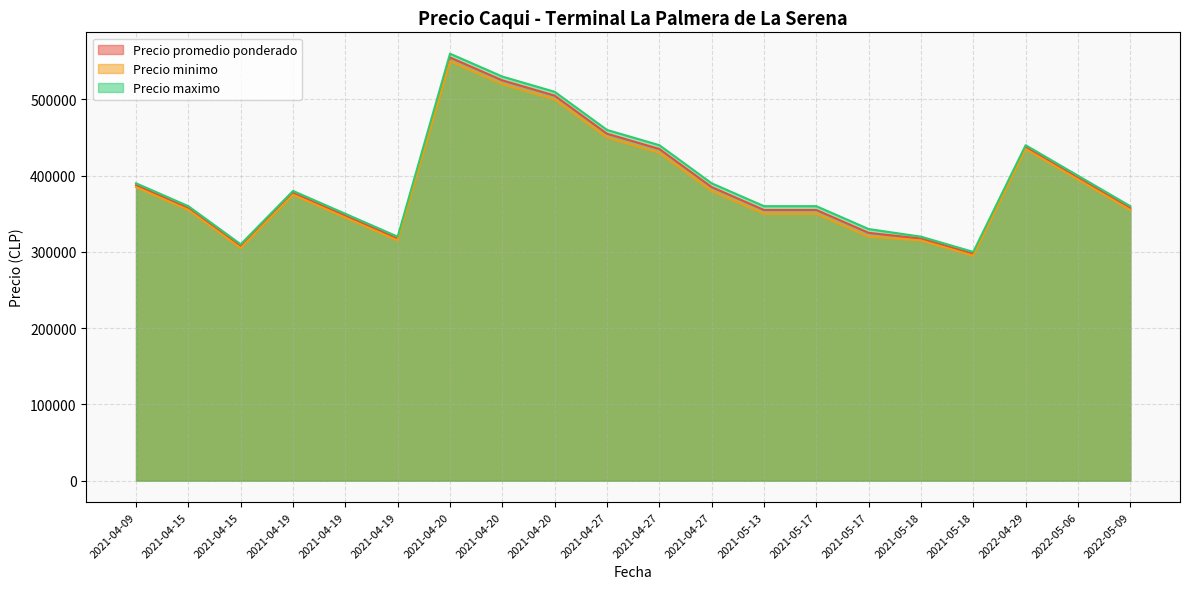

At which label does Precio promedio ponderado first exceed 377500?

2021-04-09